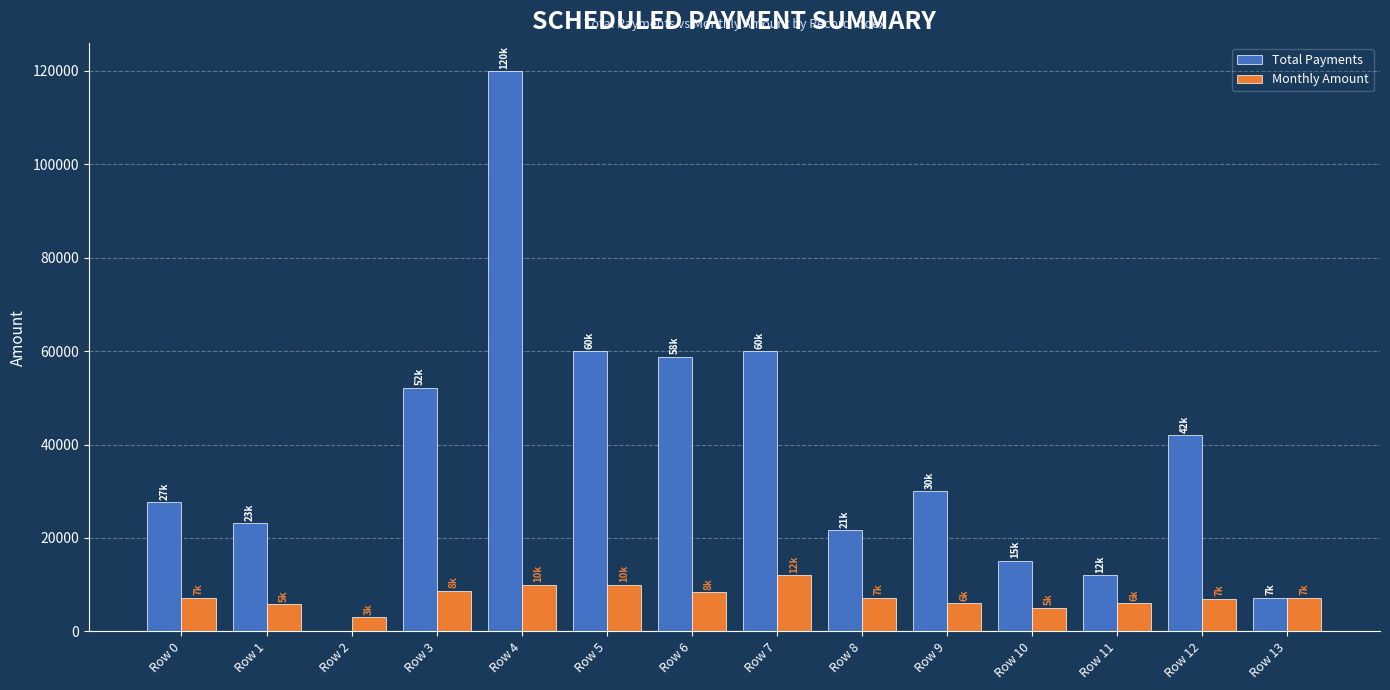

What is the maximum value for Monthly Amount?

12000